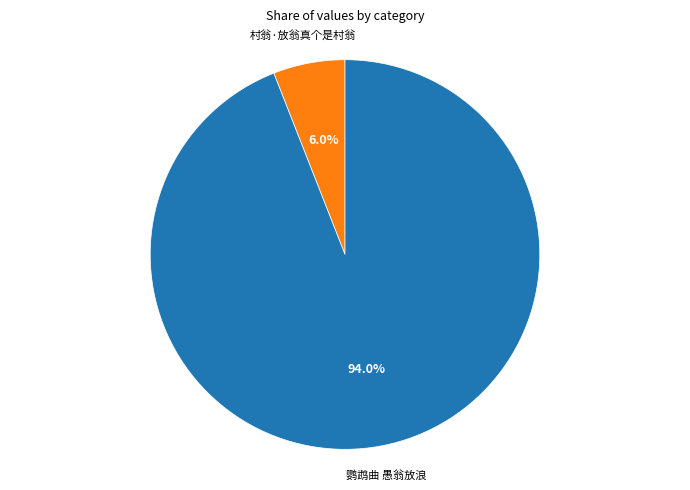

Is it true that 鹦鹉曲 愚翁放浪 is 94% of the pie?

True